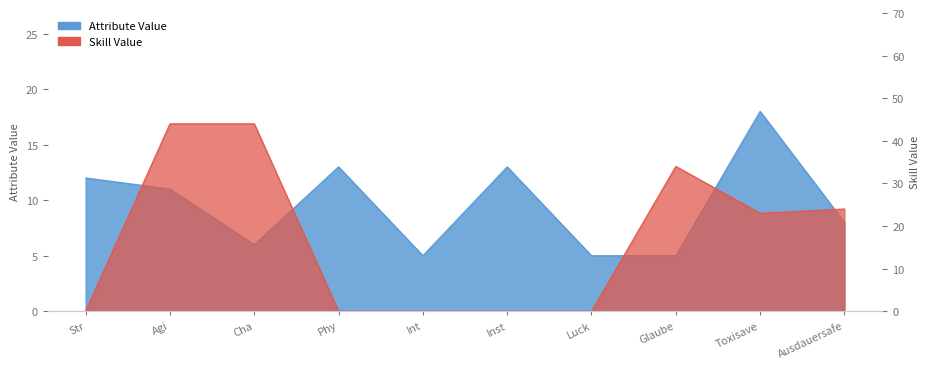

Which series has the widest spread of values?

Skill Value